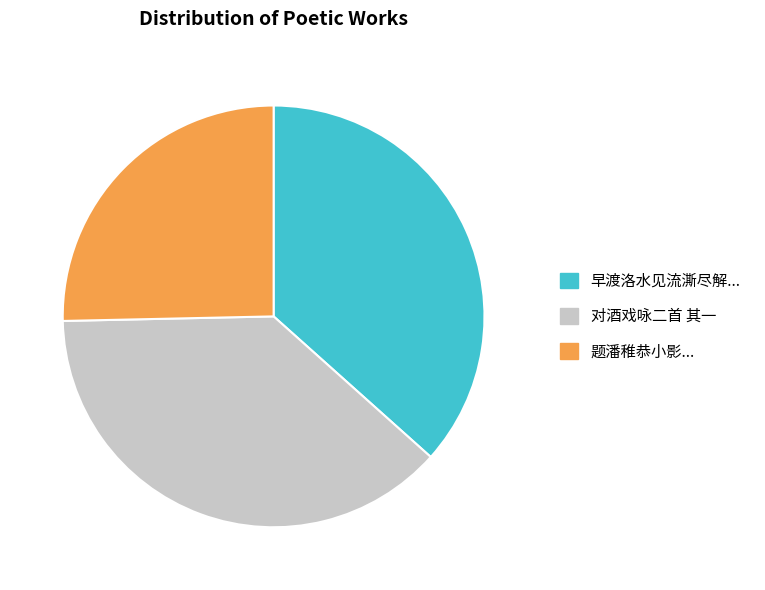

What is the largest slice in the pie chart?

对酒戏咏二首 其一